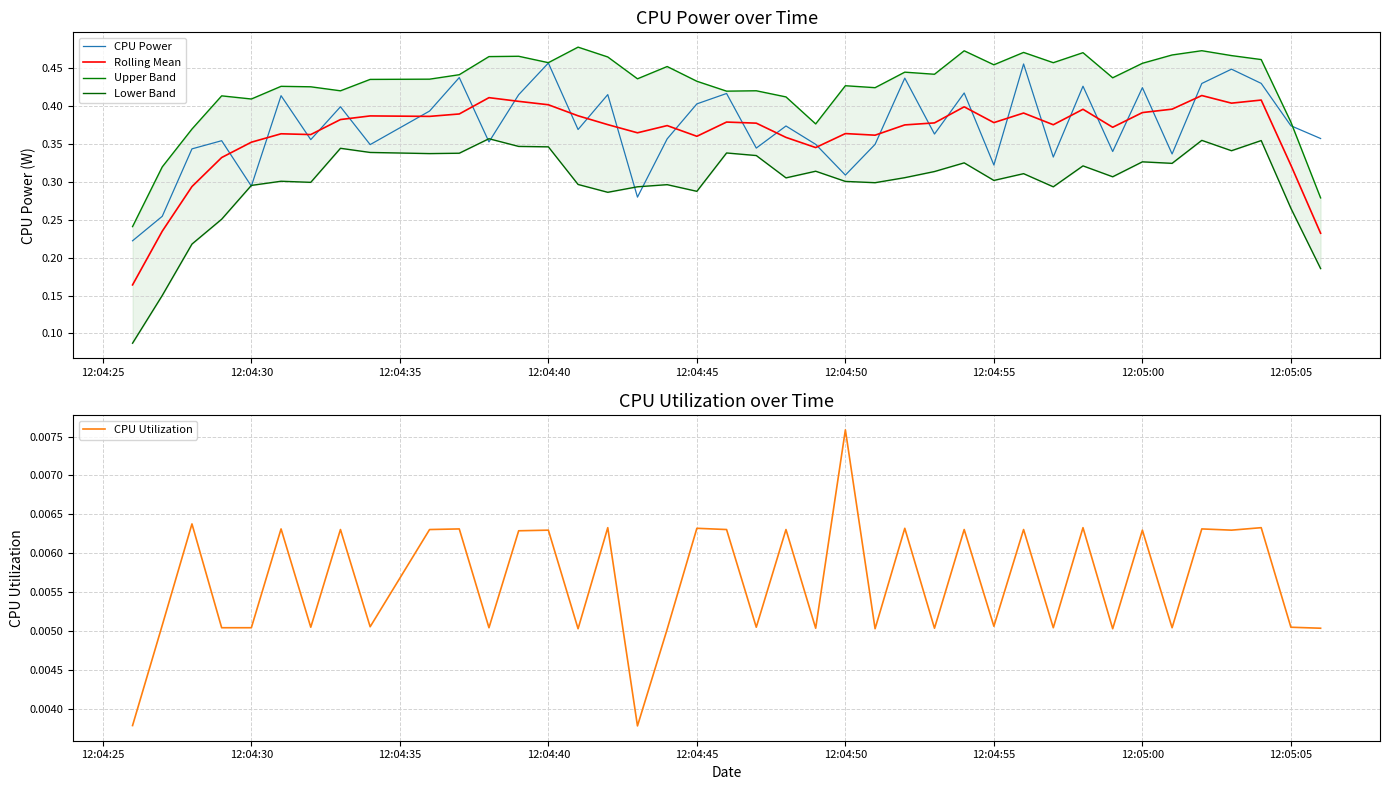

Reading right to left, what are all the values shown in this chart?

CPU Power: 0.4	0.4	0.4	0.4	0.4	0.3	0.4	0.3	0.4	0.3	0.5	0.3	0.4	0.4	0.4	0.3	0.3	0.3	0.4	0.3	0.4	0.4	0.4	0.3	0.4	0.4	0.5	0.4	0.4	0.4	0.4	0.3	0.4	0.4	0.4	0.3	0.4	0.3	0.3	0.2
Rolling Mean: 0.2	0.3	0.4	0.4	0.4	0.4	0.4	0.4	0.4	0.4	0.4	0.4	0.4	0.4	0.4	0.4	0.4	0.3	0.4	0.4	0.4	0.4	0.4	0.4	0.4	0.4	0.4	0.4	0.4	0.4	0.4	0.4	0.4	0.4	0.4	0.4	0.3	0.3	0.2	0.2
Upper Band: 0.3	0.4	0.5	0.5	0.5	0.5	0.5	0.4	0.5	0.5	0.5	0.5	0.5	0.4	0.4	0.4	0.4	0.4	0.4	0.4	0.4	0.4	0.5	0.4	0.5	0.5	0.5	0.5	0.5	0.4	0.4	0.4	0.4	0.4	0.4	0.4	0.4	0.4	0.3	0.2
Lower Band: 0.2	0.3	0.4	0.3	0.4	0.3	0.3	0.3	0.3	0.3	0.3	0.3	0.3	0.3	0.3	0.3	0.3	0.3	0.3	0.3	0.3	0.3	0.3	0.3	0.3	0.3	0.3	0.3	0.4	0.3	0.3	0.3	0.3	0.3	0.3	0.3	0.3	0.2	0.2	0.1
CPU Utilization: 0.0	0.0	0.0	0.0	0.0	0.0	0.0	0.0	0.0	0.0	0.0	0.0	0.0	0.0	0.0	0.0	0.0	0.0	0.0	0.0	0.0	0.0	0.0	0.0	0.0	0.0	0.0	0.0	0.0	0.0	0.0	0.0	0.0	0.0	0.0	0.0	0.0	0.0	0.0	0.0